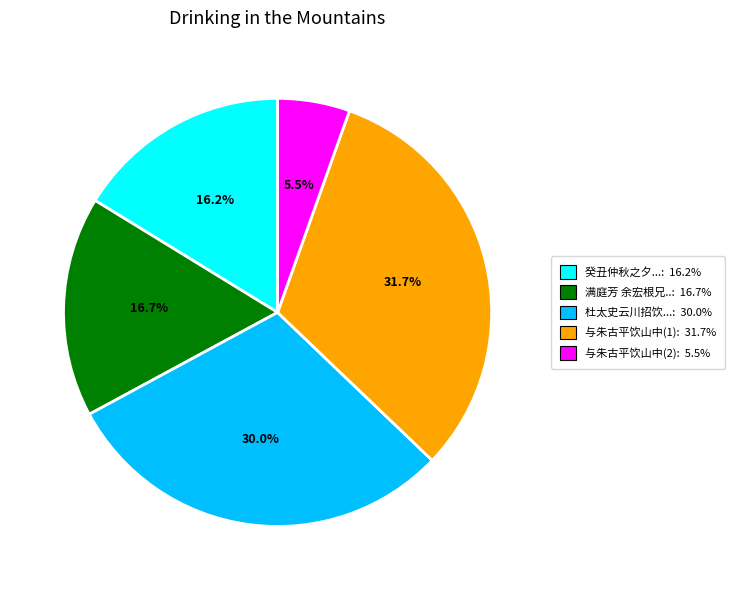

Is there any slice that represents more than half of the pie?

No